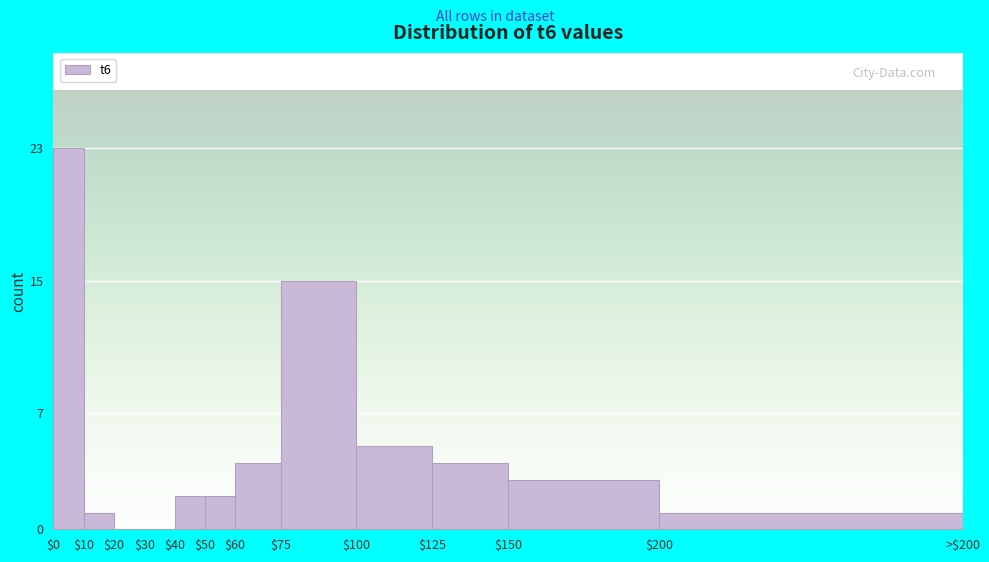

Where is the data nearest to the value 11?

$75